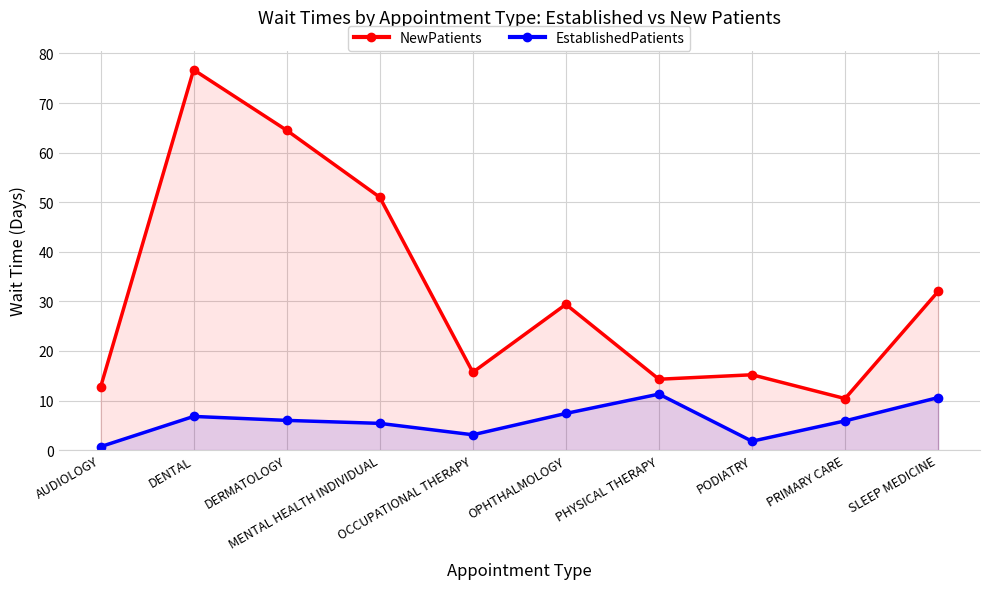

At which category does NewPatients reach its first local peak?

DENTAL